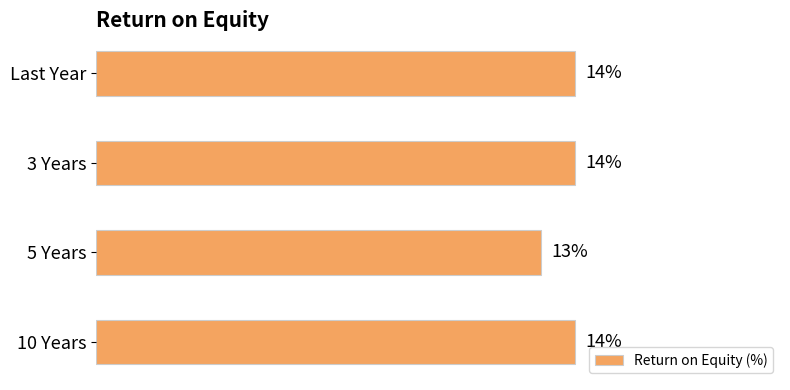

Which label corresponds to the smallest value in the chart?

5 Years